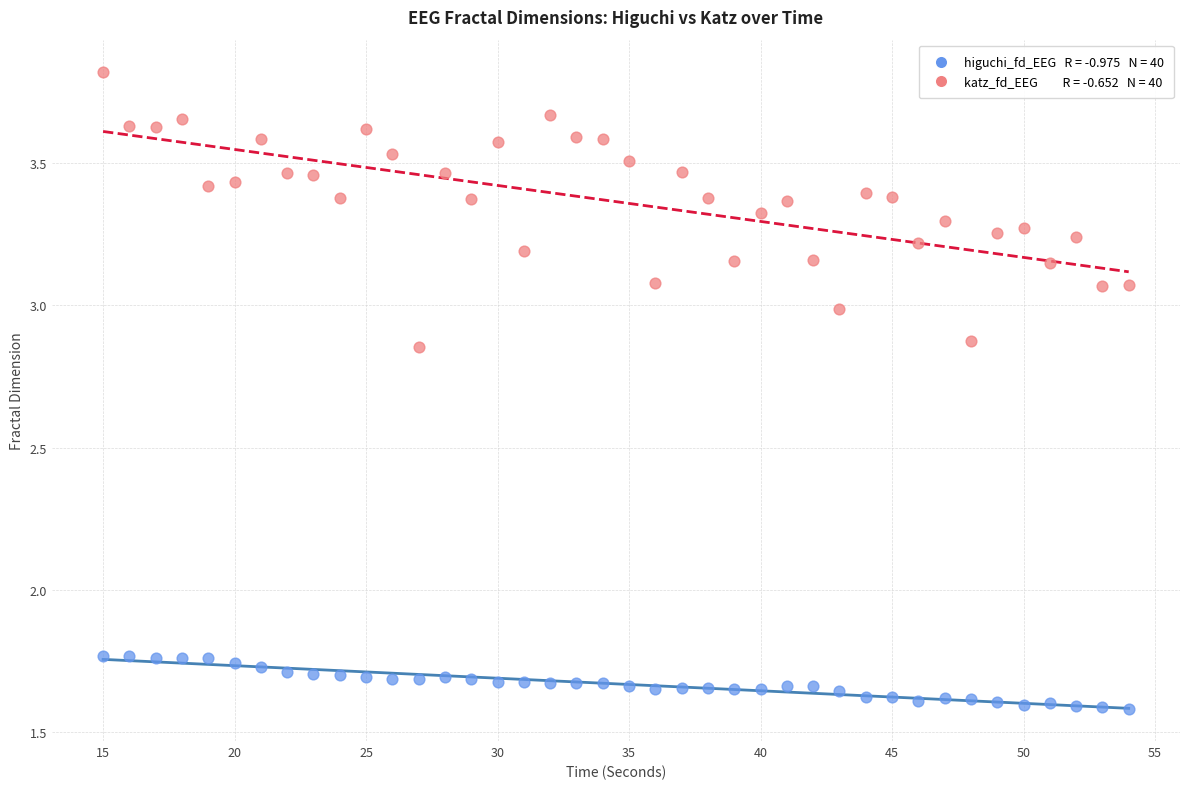

Across all data points, what is the range of Y values (max minus min)?

2.2